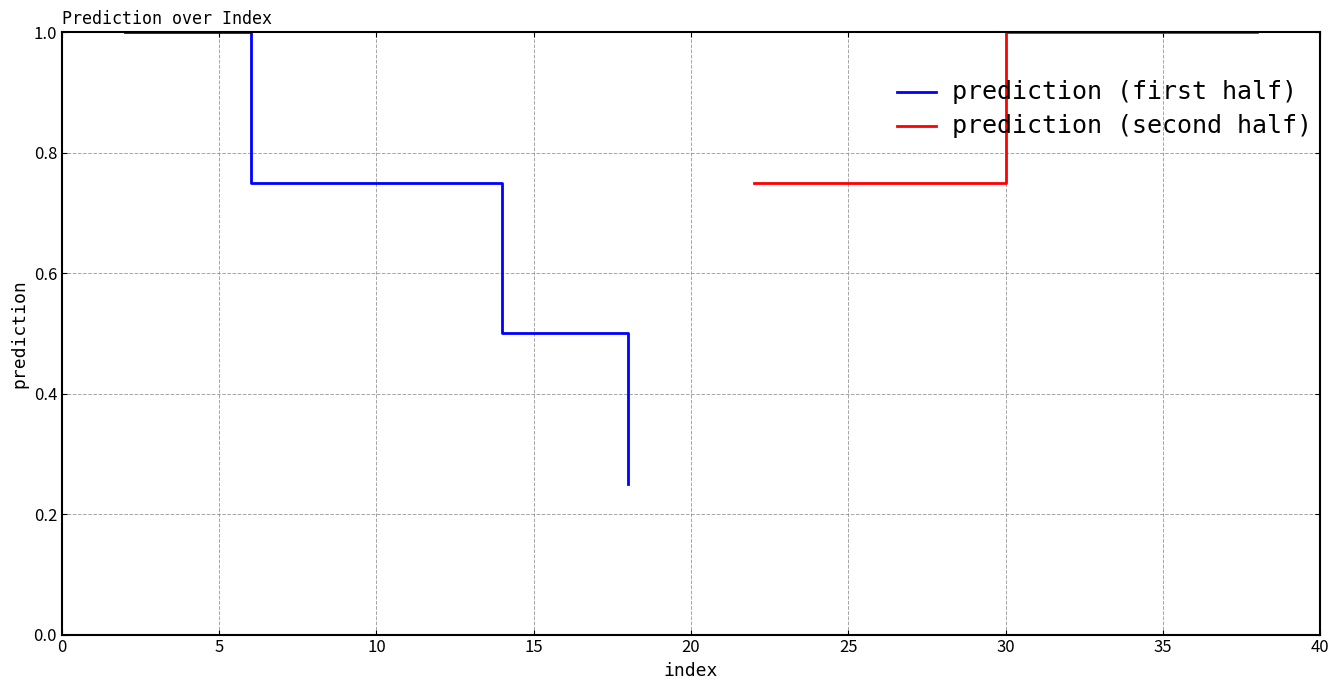

True or false: prediction (second half) and prediction (first half) intersect in this chart.

False